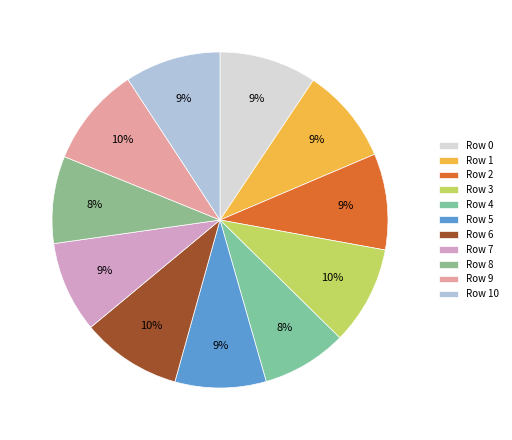

Is there a majority slice in this chart?

No